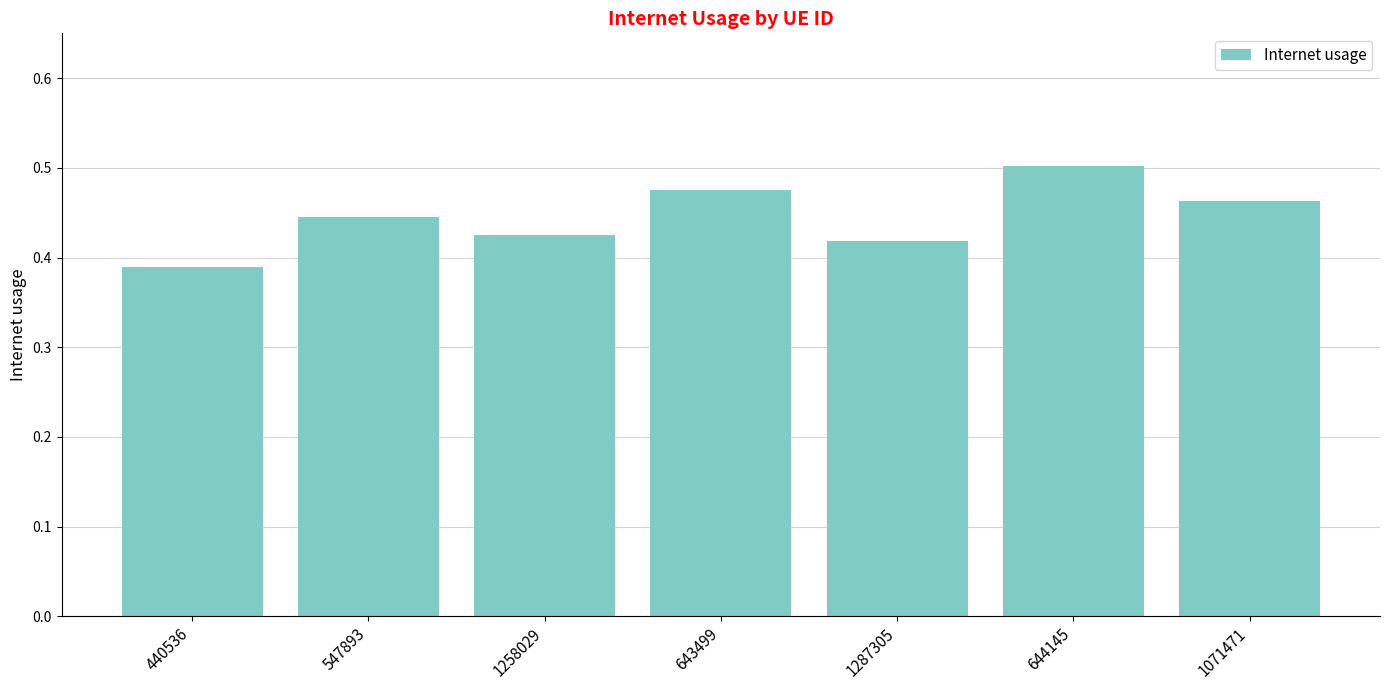

At which label is the value closest to 0?

440536